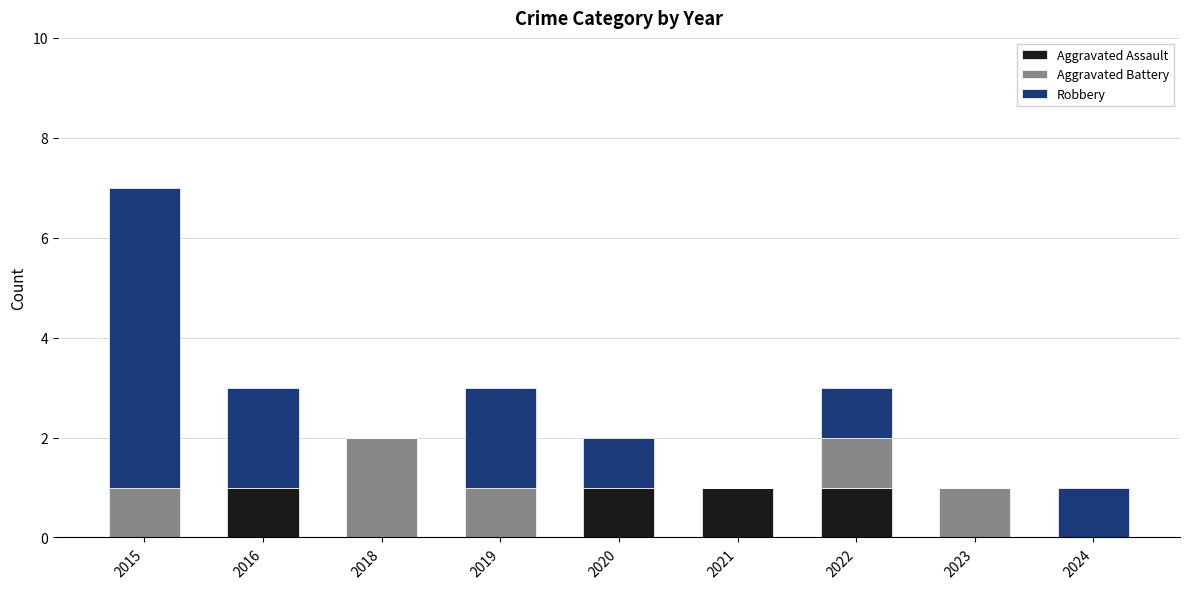

How many series are shown in this chart?

3